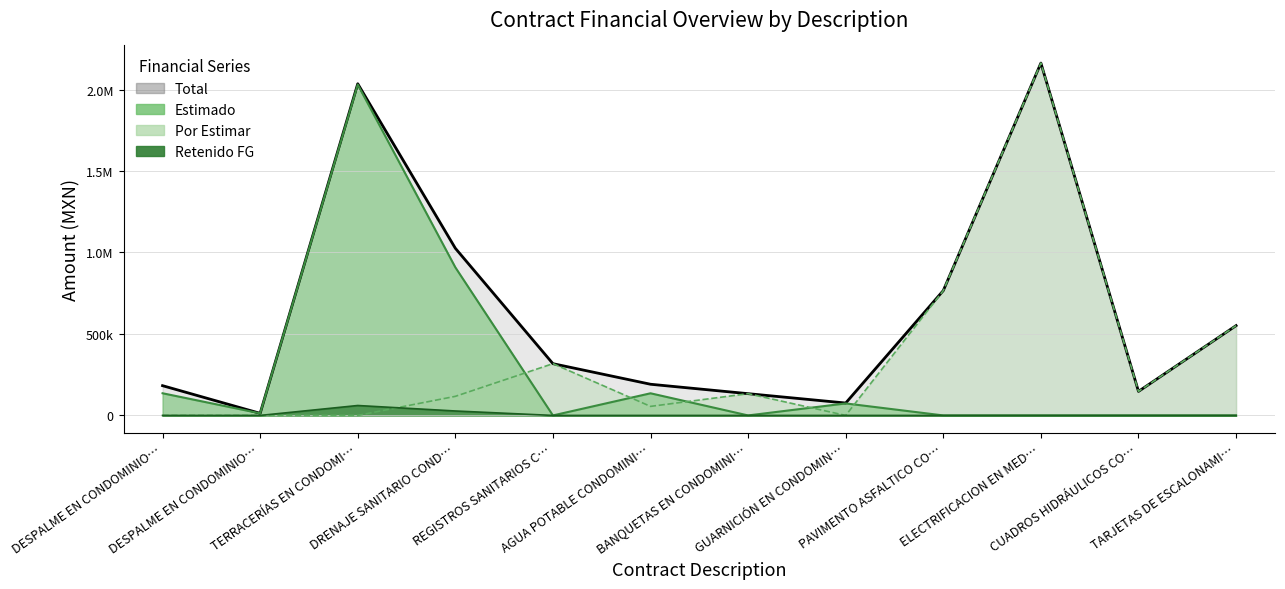

At which category does Por Estimar reach its first local peak?

REGISTROS SANITARIOS C…